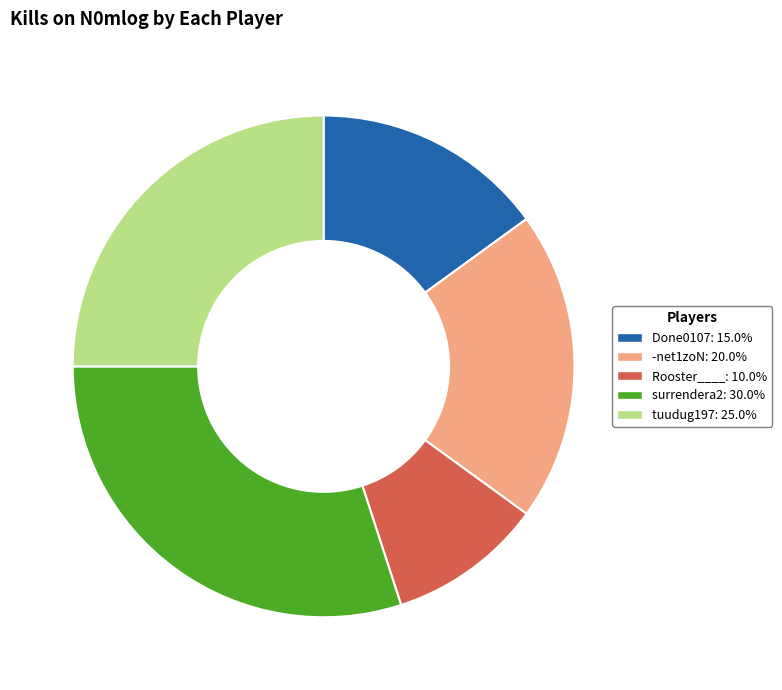

Does any single category account for the majority?

No